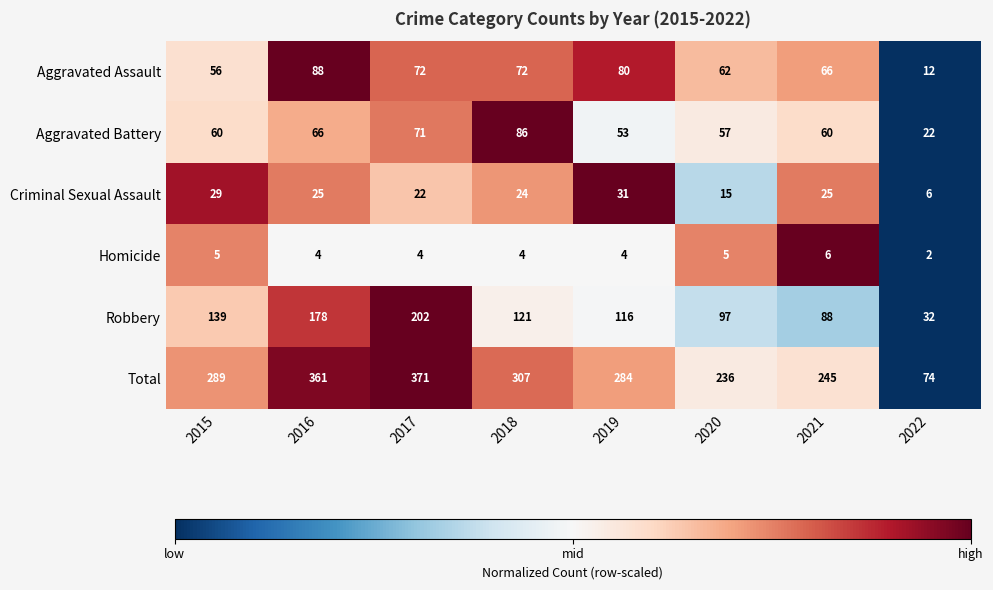

What is the average value of the Criminal Sexual Assault series?

22